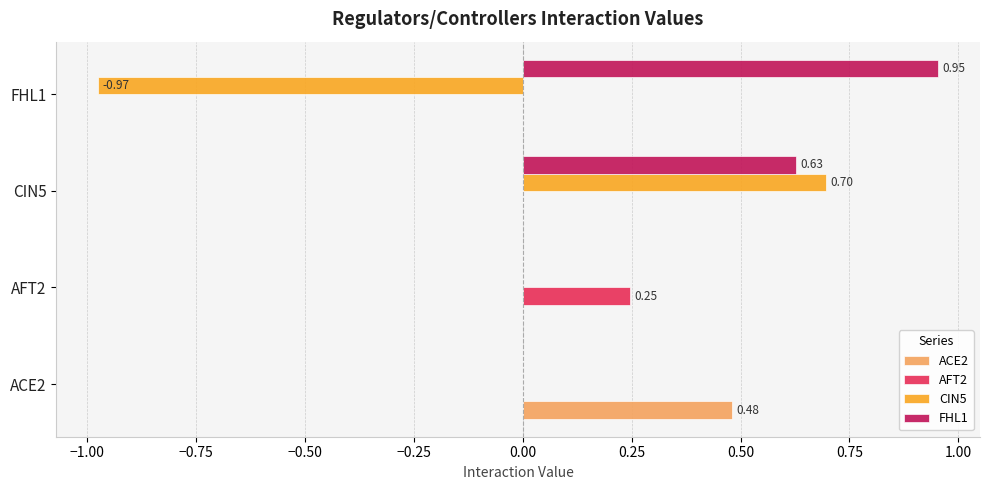

What are all the series names shown in the legend?

ACE2, AFT2, CIN5, FHL1